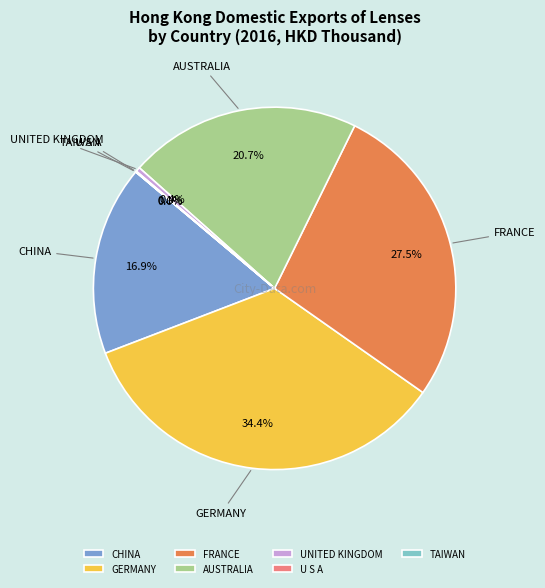

Which slice is the largest?

GERMANY